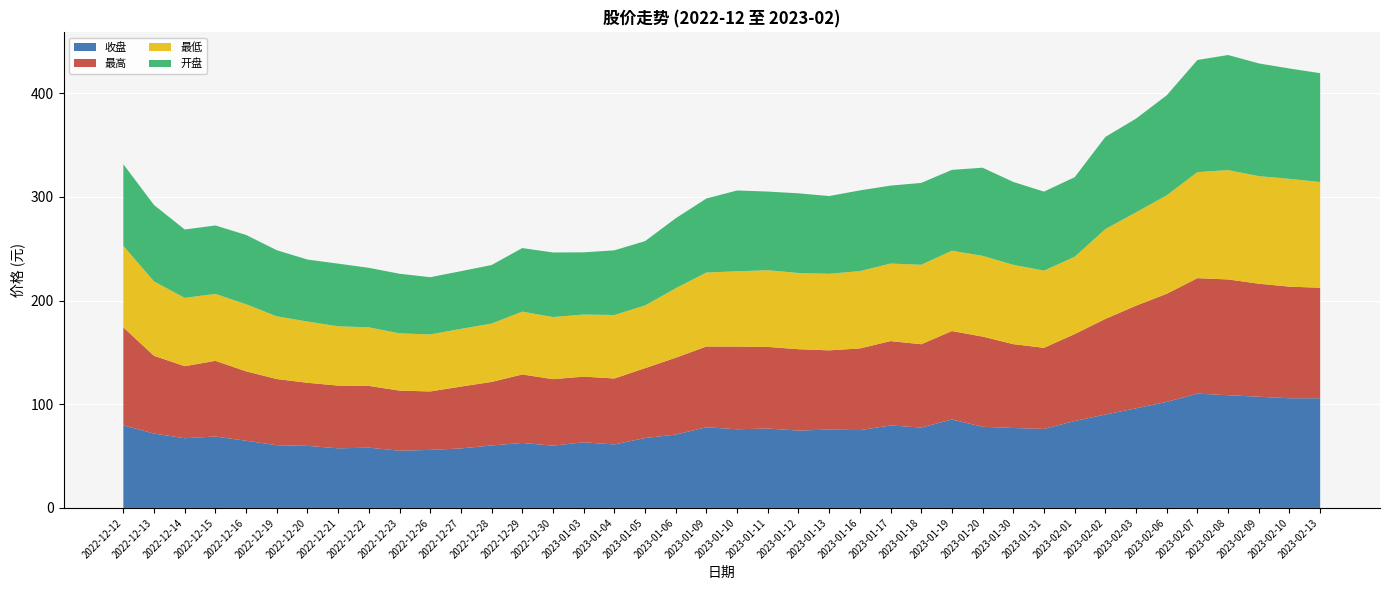

Reading left to right, transcribe all the data shown in this chart.

收盘: 79.7	71.8	67.2	68.9	64.8	60.5	59.9	57.5	58.1	55.2	56.0	57.4	60.3	62.7	60.1	63.3	61.3	67.4	70.8	77.9	75.9	76.6	74.6	75.6	75.1	79.6	77.5	85.3	78.3	77.1	76.2	83.9	90.1	96.1	102.3	110.3	108.7	107.3	105.8	105.8
最高: 94.4	75.0	69.5	73.0	67.0	63.8	60.9	60.5	59.6	58.0	56.4	59.7	61.3	66.0	64.1	63.4	63.6	67.4	74.2	77.9	79.8	78.7	78.5	76.4	78.8	81.4	80.4	85.3	87.0	80.9	78.2	83.9	92.2	99.0	104.3	111.4	111.7	109.0	107.7	106.6
最低: 78.7	71.8	65.9	64.6	64.7	60.5	59.1	57.2	56.5	55.2	55.0	55.7	56.3	60.6	59.9	59.9	61.2	60.5	67.0	71.4	72.6	74.0	73.5	73.8	74.6	74.8	76.7	77.5	77.9	76.5	74.5	74.5	86.7	90.0	95.0	102.3	105.5	103.8	104.0	102.0
开盘: 78.7	73.7	66.0	66.0	66.8	63.8	59.8	60.5	57.4	57.5	55.2	55.7	56.5	61.4	62.3	60.0	62.4	62.1	67.5	71.4	78.0	75.9	76.9	75.0	77.9	75.2	79.0	78.0	85.0	80.0	76.2	76.8	88.9	90.4	96.5	108.2	111.0	108.8	106.4	105.0